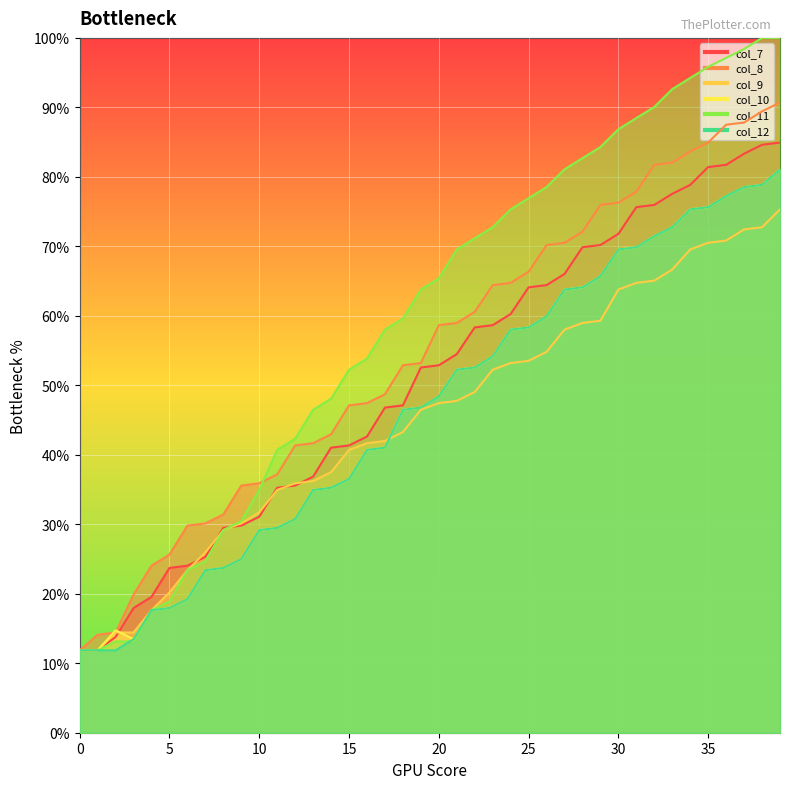

Is the value of col_7 at 0 greater than the value of col_8 at 28?

No